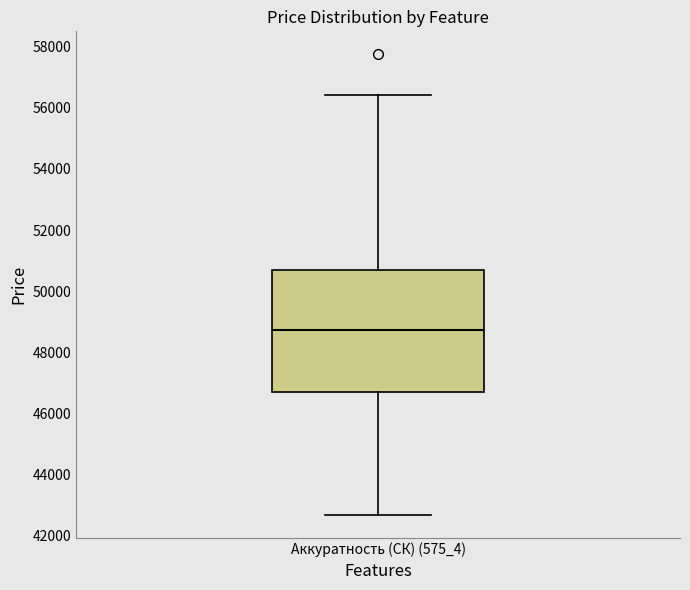

Where does the upper whisker of the box for Аккуратность (СК) (575_4) end on the y-axis? The values are not printed on the chart, so give them approximately, as read against the axis.

56400